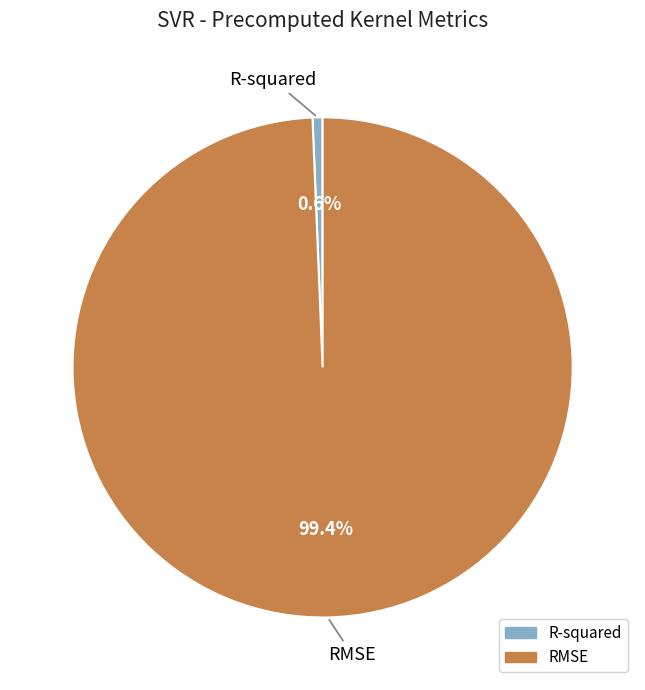

To the nearest percent, what is the combined percentage of RMSE and R-squared?

100%